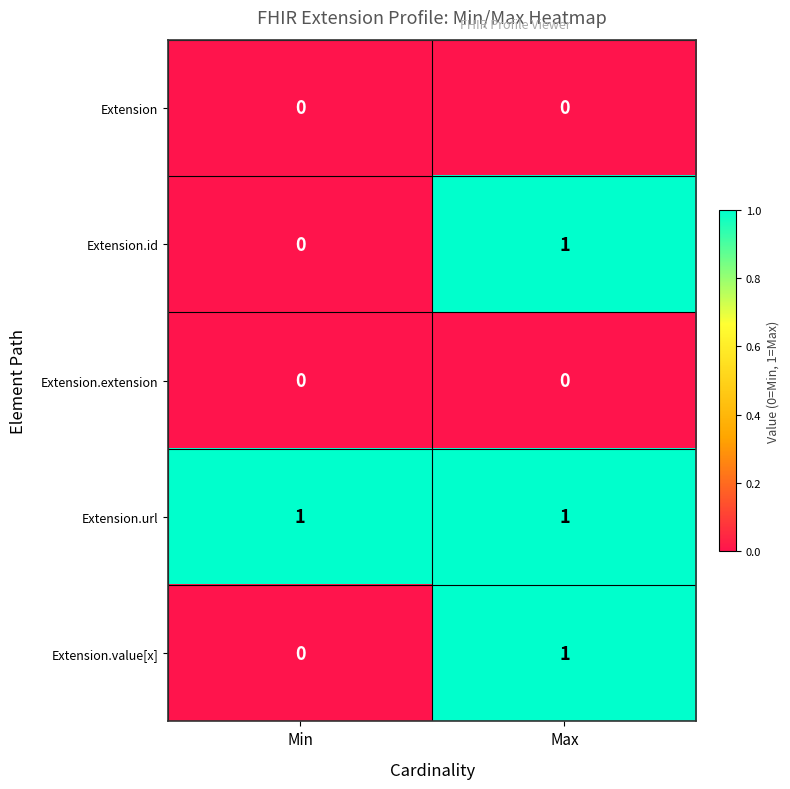

Rank the categories by Extension.id value from highest to lowest.

Max, Min